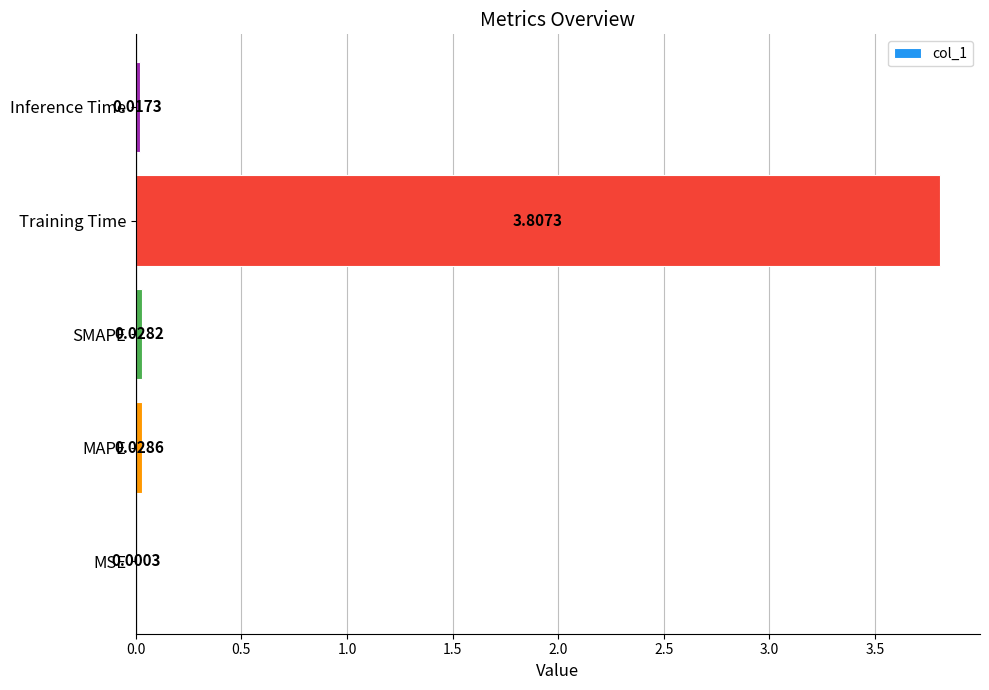

What is the average value?

0.8